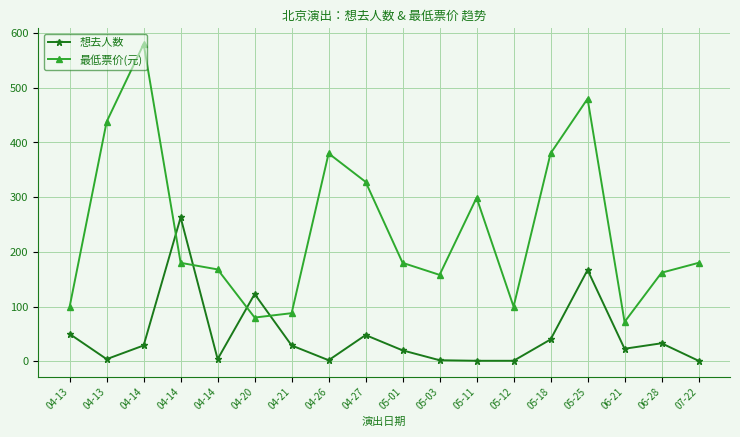

Count the number of categories in the chart.

18